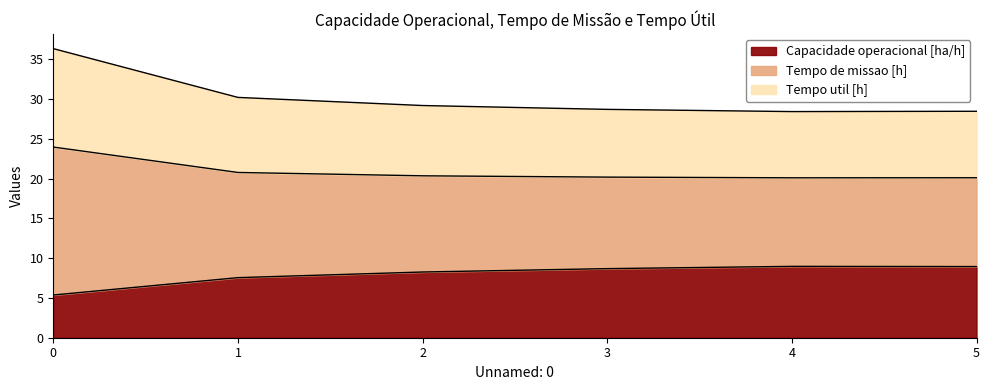

True or false: Capacidade operacional [ha/h] has a value of 7.6 at 1.

True